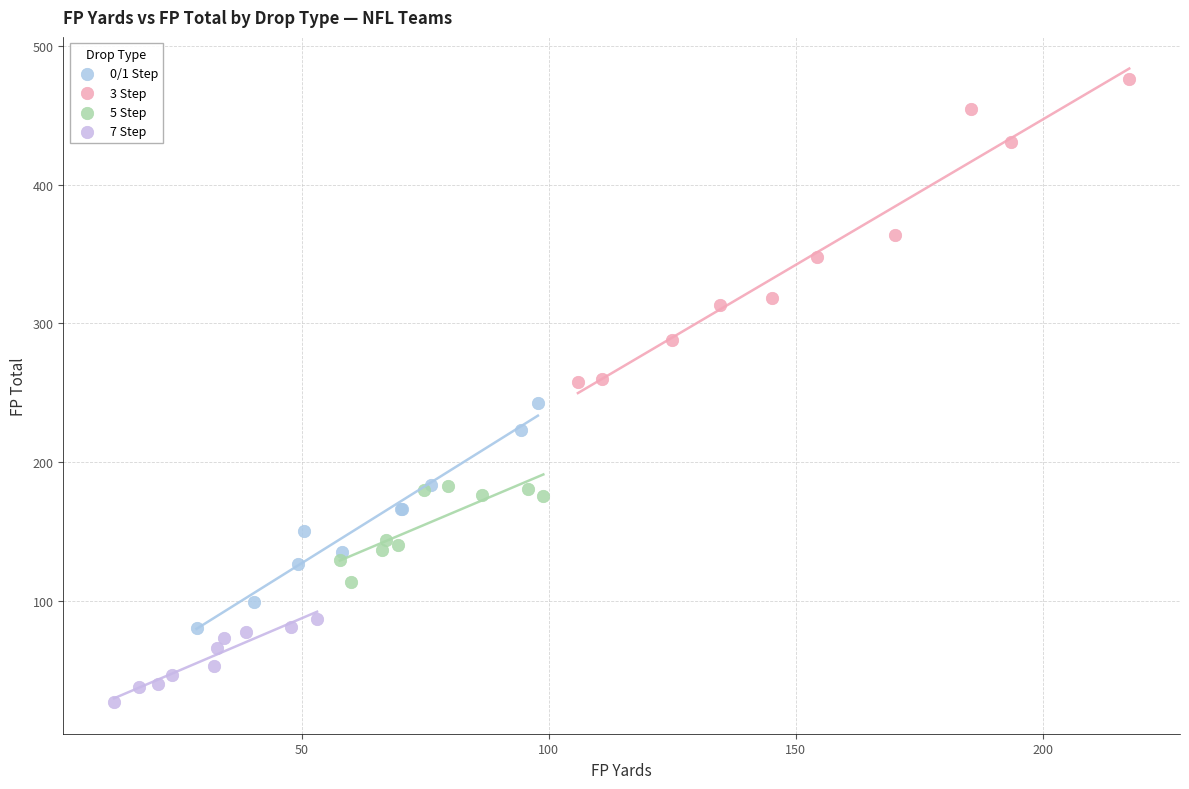

Which series contains the lowest Y value?

7 Step